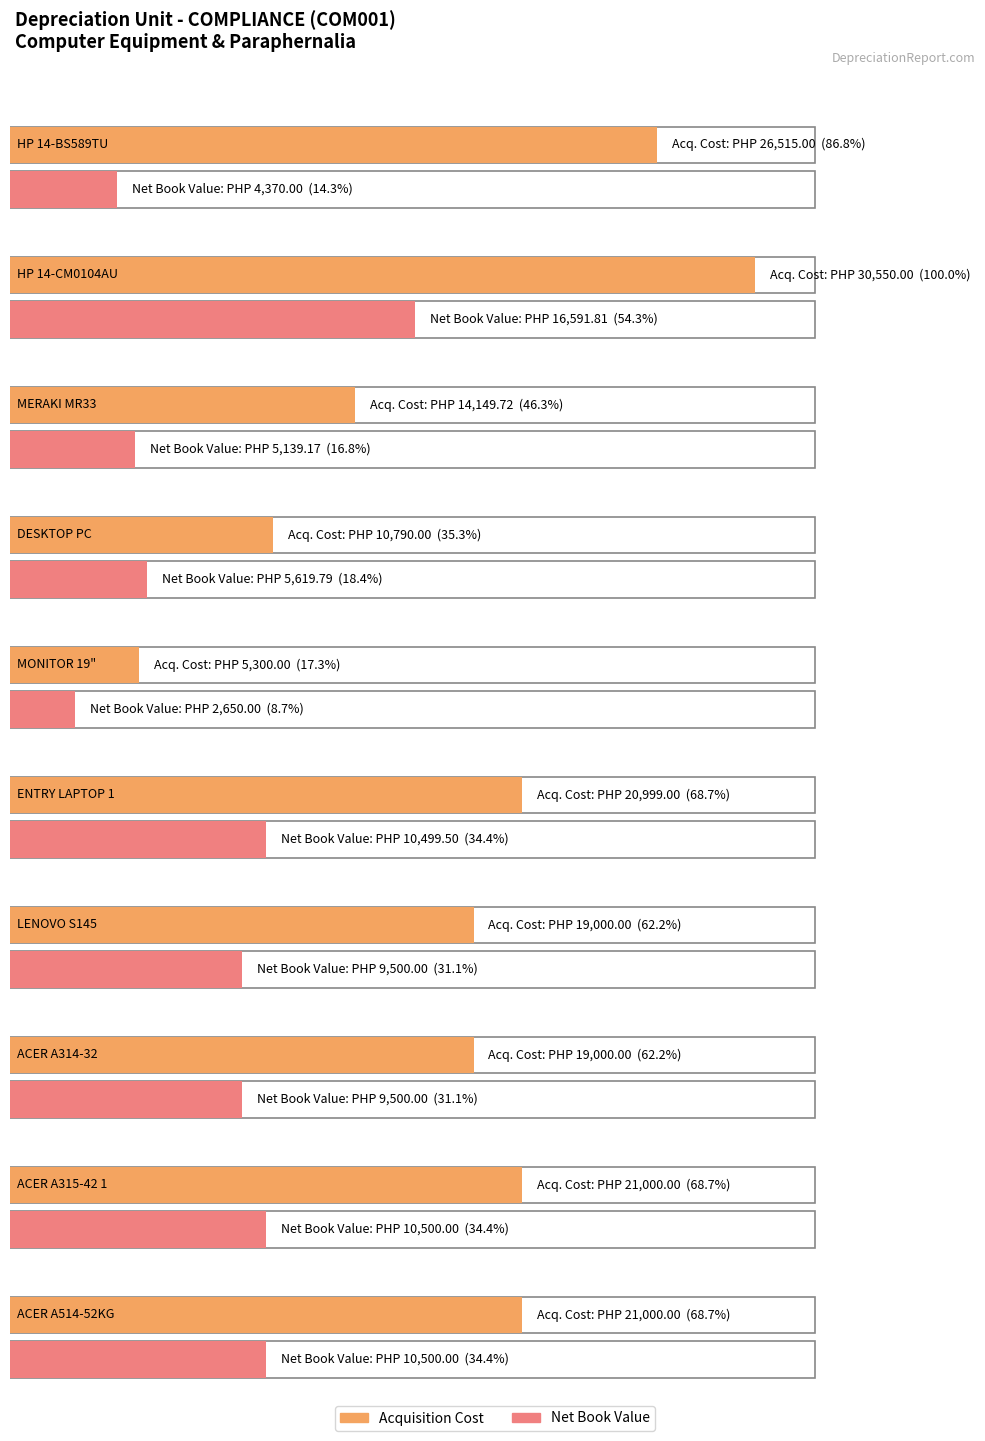

At how many categories does at least one series exceed 607?

10